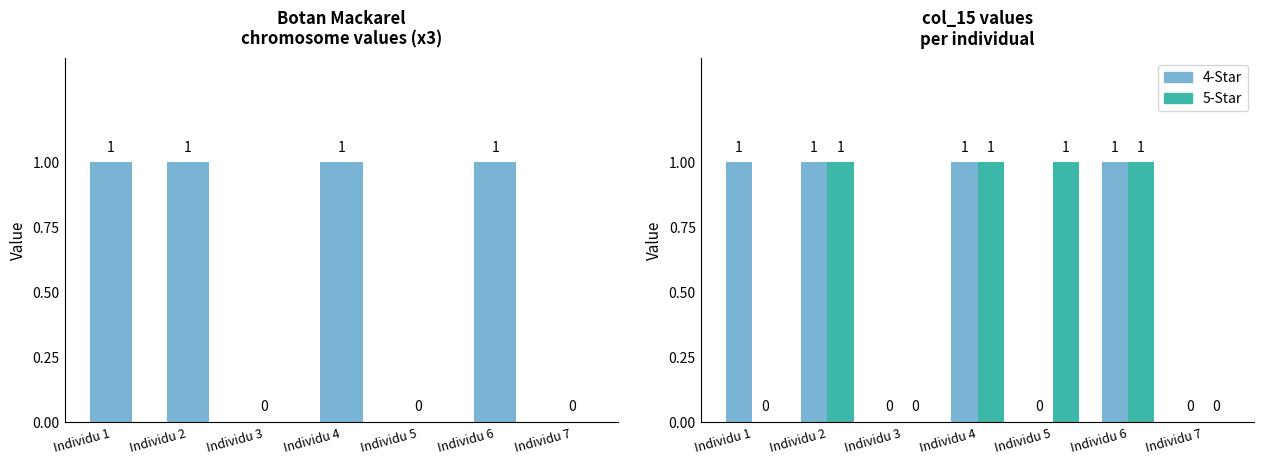

Which series changed the most between Individu 1 and Individu 5?

4-Star